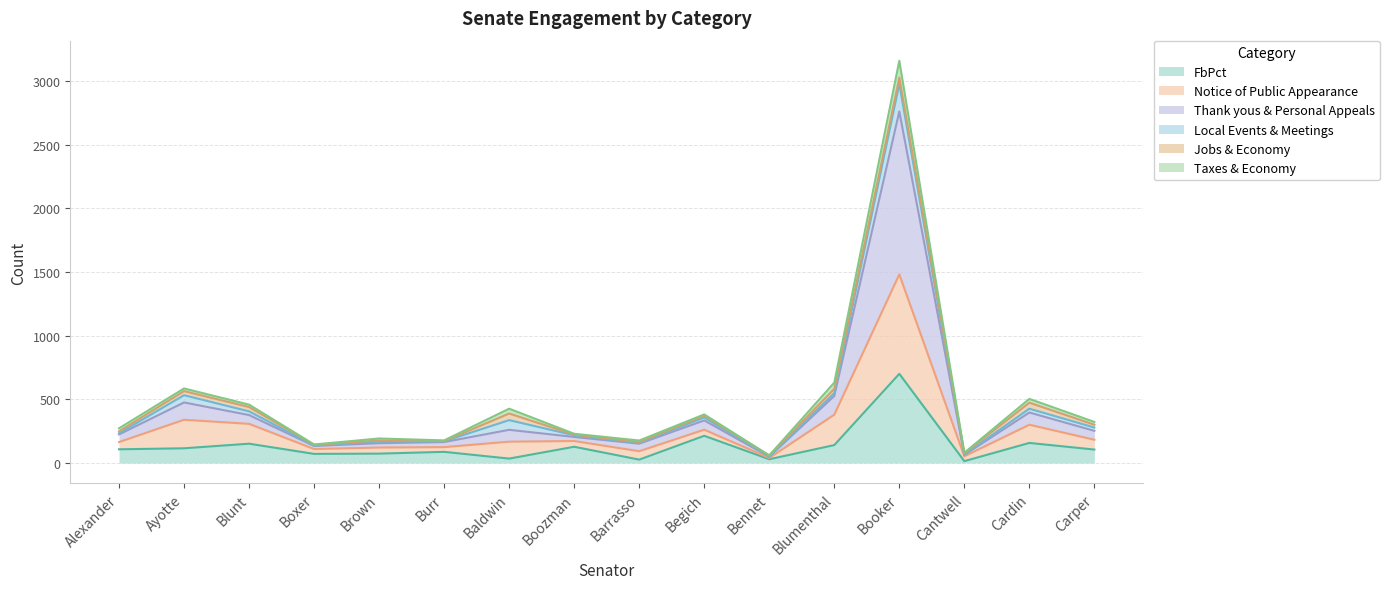

What is the difference between the FbPct values at Boxer and Blunt?

80